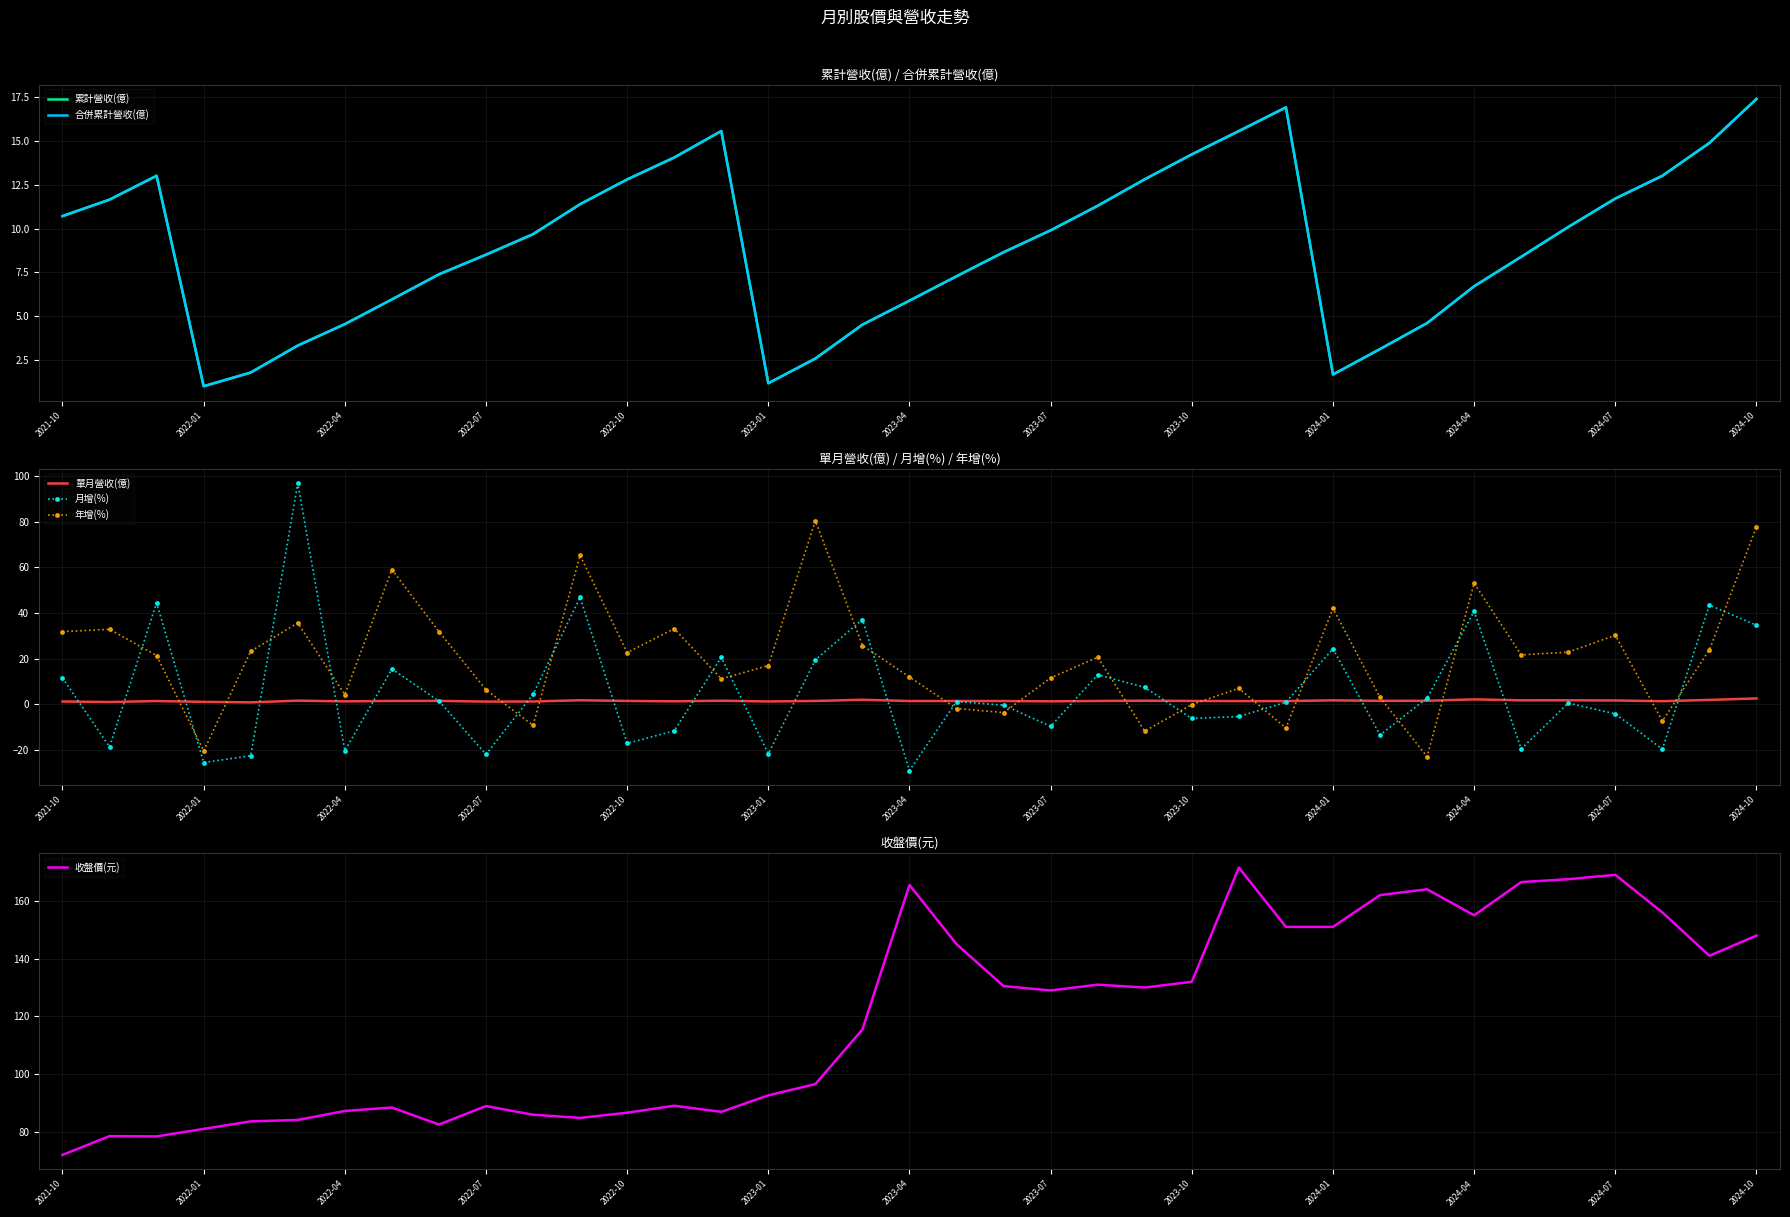

Is it true that 年增(%) equals 77.7 at 2024-10?

True